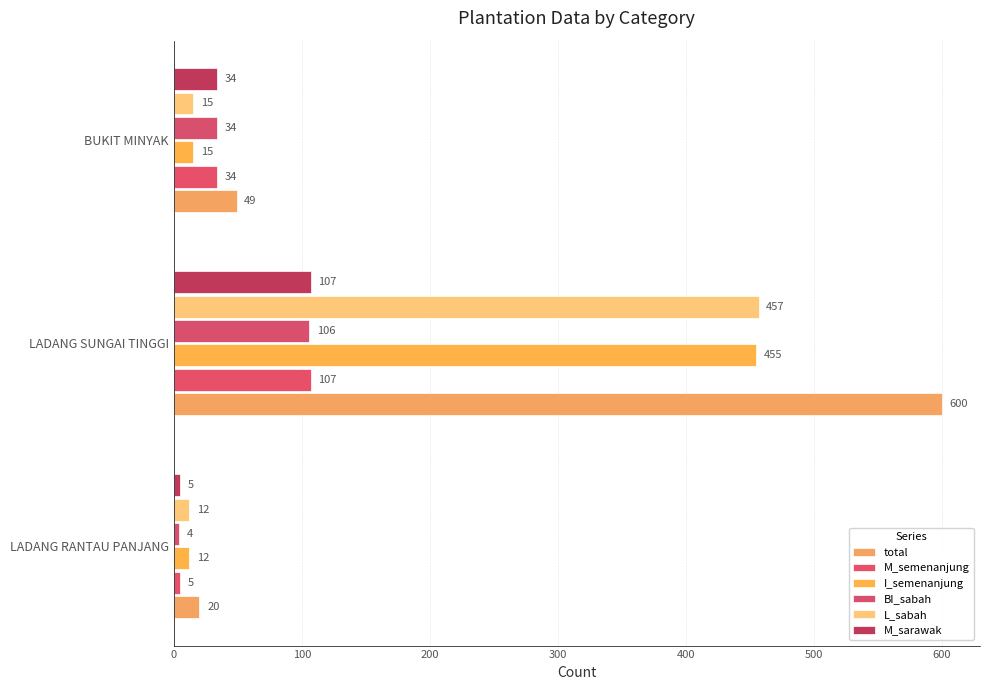

What is the minimum value for I_semenanjung?

12